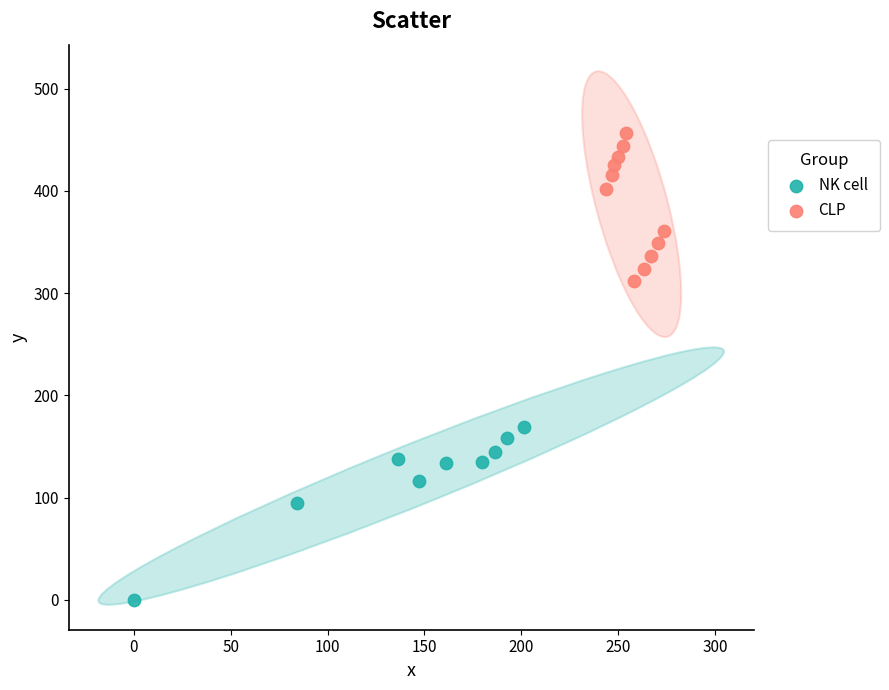

Which series has the widest spread of Y values?

NK cell